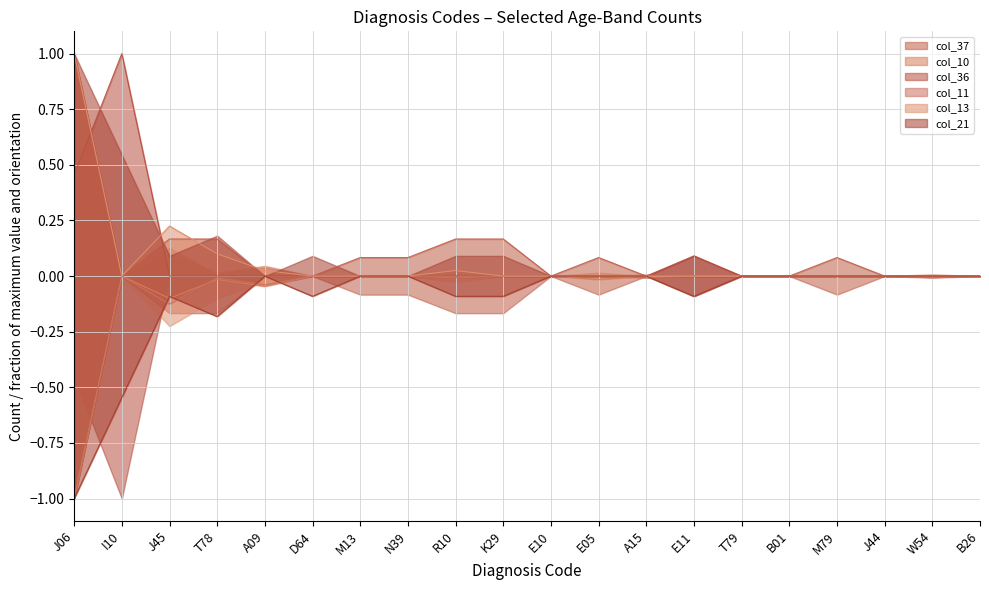

Reading left to right, extract all data points from this chart.

col_37: 1.0	0.0	0.2	0.2	0.0	0.0	0.1	0.1	0.2	0.2	0.0	0.1	0.0	0.0	0.0	0.0	0.1	0.0	0.0	0.0
col_10: -1.0	-0.0	-0.1	-0.0	-0.0	-0.0	-0.0	-0.0	-0.0	-0.0	-0.0	-0.0	-0.0	-0.0	-0.0	-0.0	-0.0	-0.0	-0.0	-0.0
col_36: 0.5	1.0	0.0	0.0	0.0	0.0	0.0	0.0	0.0	0.0	0.0	0.0	0.0	0.1	0.0	0.0	0.0	0.0	0.0	0.0
col_11: -1.0	-0.0	-0.1	-0.0	-0.0	-0.0	-0.0	-0.0	-0.0	-0.0	-0.0	-0.0	-0.0	-0.0	-0.0	-0.0	-0.0	-0.0	-0.0	-0.0
col_13: 1.0	0.0	0.2	0.1	0.0	0.0	0.0	0.0	0.0	0.0	0.0	0.0	0.0	0.0	0.0	0.0	0.0	0.0	0.0	0.0
col_21: -1.0	-0.5	-0.1	-0.2	-0.0	-0.1	-0.0	-0.0	-0.1	-0.1	-0.0	-0.0	-0.0	-0.1	-0.0	-0.0	-0.0	-0.0	-0.0	-0.0